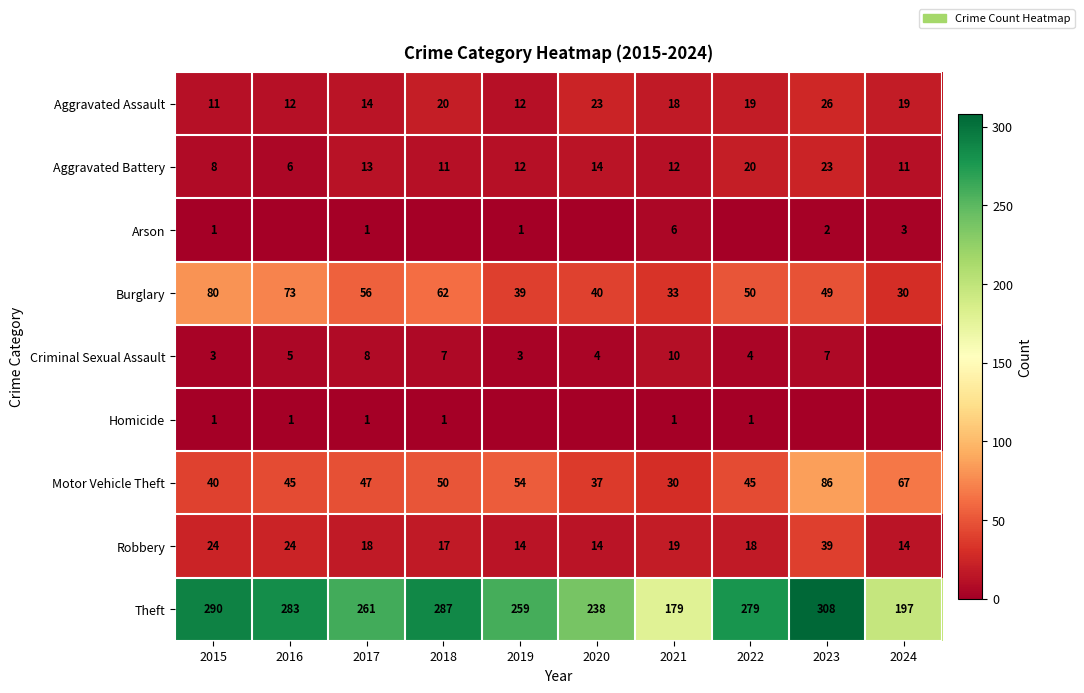

Count the number of categories in the chart.

10